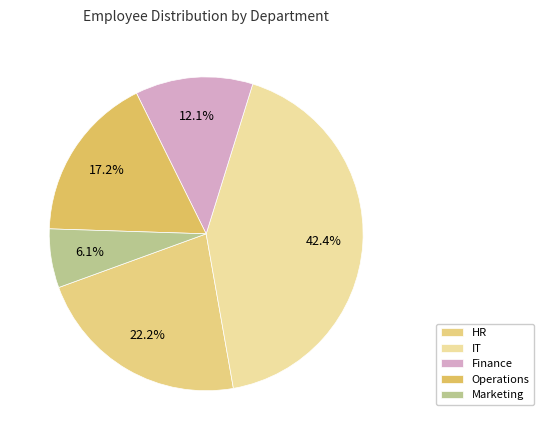

What is the ratio of the value at Marketing to the value at Finance?

0.5